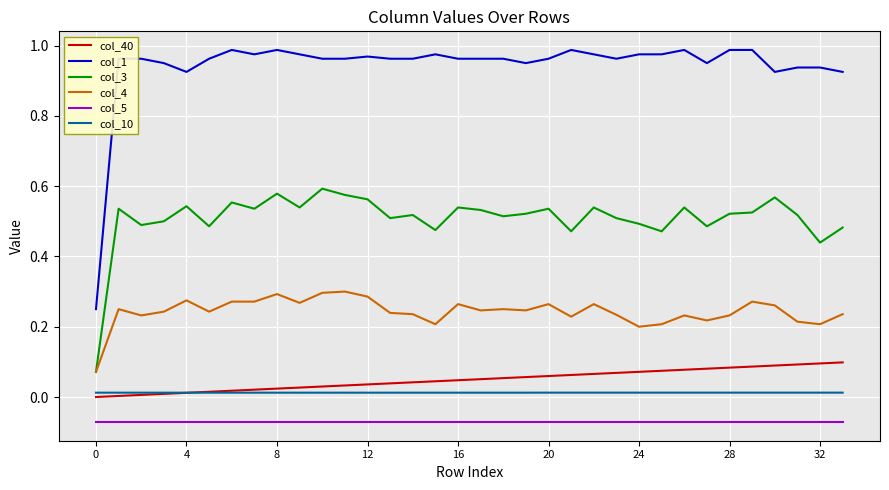

Rank the series by their maximum value, from highest to lowest.

col_1, col_3, col_4, col_40, col_10, col_5